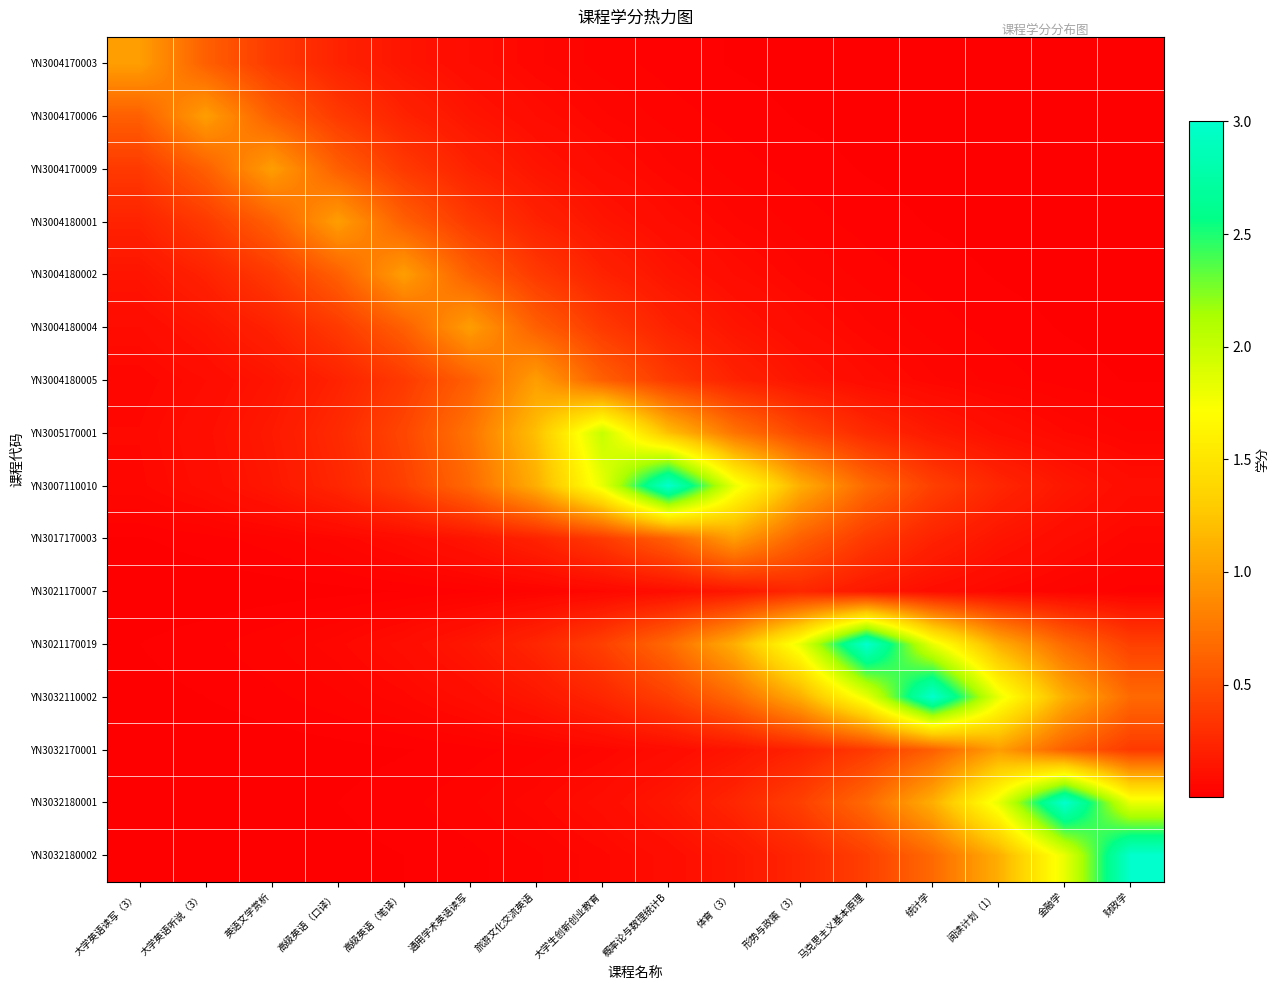

What is the total value across all series at 阅读计划（1）?

7.5